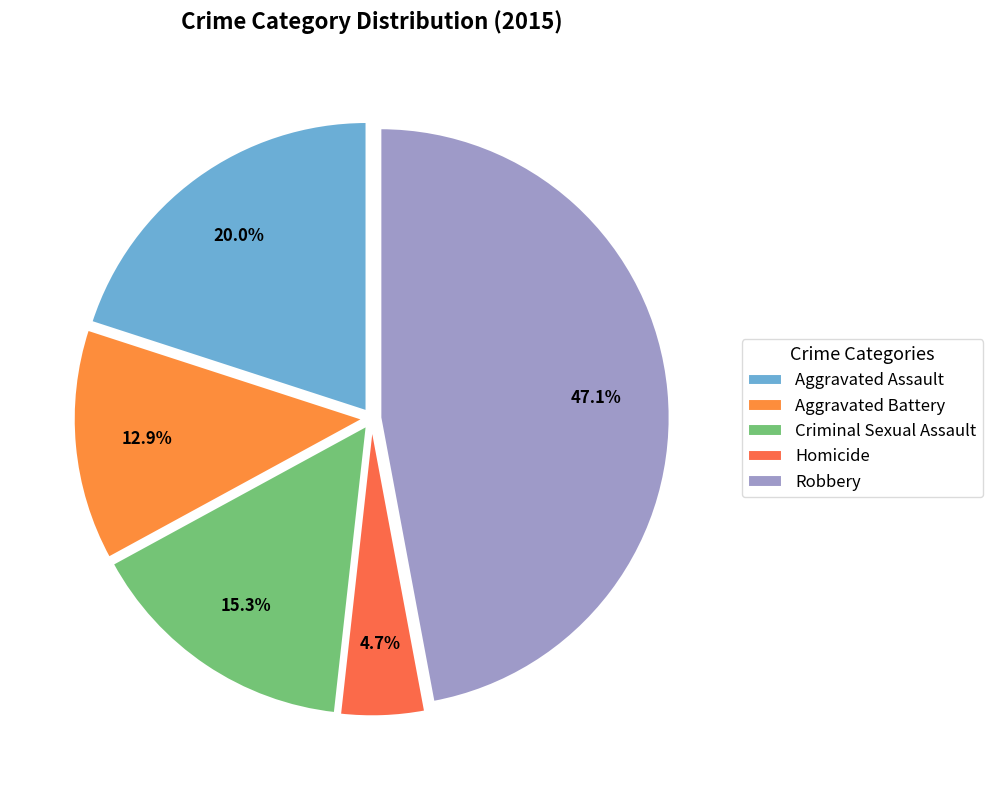

Rank the categories by value from highest to lowest.

Robbery, Aggravated Assault, Criminal Sexual Assault, Aggravated Battery, Homicide